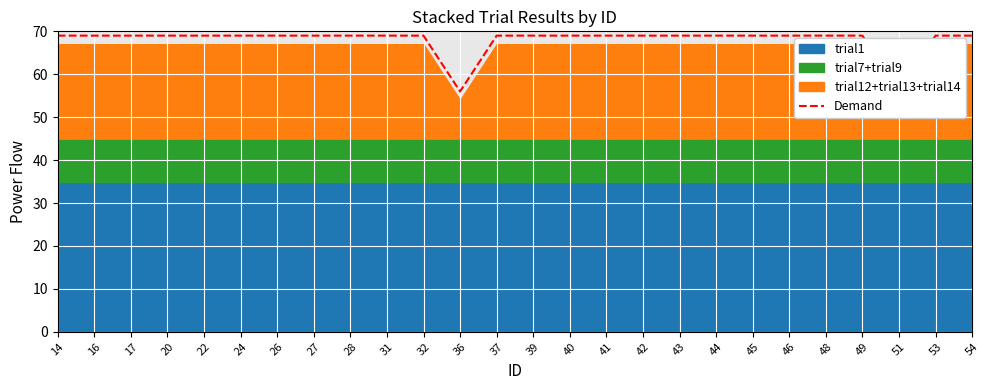

What is the difference between the second highest and minimum values?

13